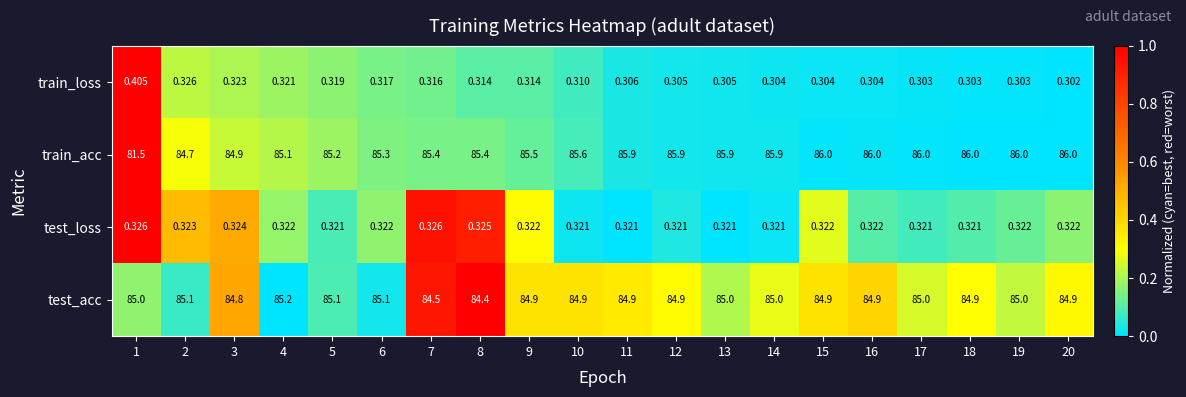

List the series in order of their peak value, lowest first.

test_loss, train_loss, test_acc, train_acc